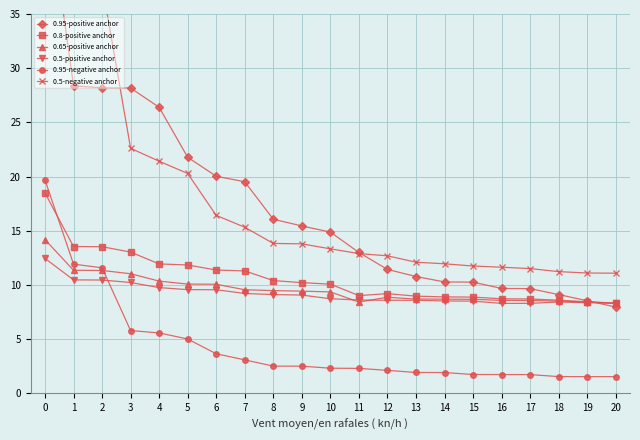

Reading left to right, list all the values displayed in this chart.

0.95-positive anchor: 0=47.2	1=28.4	2=28.2	3=28.2	4=26.4	5=21.8	6=20.0	7=19.5	8=16.1	9=15.4	10=14.9	11=13.0	12=11.4	13=10.8	14=10.3	15=10.3	16=9.7	17=9.7	18=9.1	19=8.5	20=8.0
0.8-positive anchor: 0=18.5	1=13.5	2=13.5	3=13.0	4=11.9	5=11.8	6=11.4	7=11.3	8=10.4	9=10.2	10=10.1	11=9.0	12=9.2	13=9.0	14=8.9	15=8.9	16=8.7	17=8.7	18=8.6	19=8.4	20=8.3
0.65-positive anchor: 0=14.2	1=11.4	2=11.3	3=11.0	4=10.4	5=10.1	6=10.1	7=9.6	8=9.5	9=9.4	10=9.4	11=8.4	12=8.9	13=8.7	14=8.7	15=8.7	16=8.6	17=8.6	18=8.5	19=8.4	20=8.3
0.5-positive anchor: 0=12.4	1=10.5	2=10.5	3=10.2	4=9.8	5=9.6	6=9.6	7=9.2	8=9.1	9=9.1	10=8.7	11=8.6	12=8.6	13=8.6	14=8.5	15=8.5	16=8.3	17=8.3	18=8.4	19=8.4	20=8.3
0.95-negative anchor: 0=19.7	1=11.9	2=11.6	3=5.8	4=5.6	5=5.0	6=3.6	7=3.1	8=2.5	9=2.5	10=2.3	11=2.3	12=2.1	13=1.9	14=1.9	15=1.7	16=1.7	17=1.7	18=1.5	19=1.5	20=1.5
0.5-negative anchor: 0=59.7	1=38.0	2=37.7	3=22.6	4=21.4	5=20.3	6=16.4	7=15.3	8=13.8	9=13.8	10=13.3	11=12.9	12=12.7	13=12.1	14=12.0	15=11.7	16=11.6	17=11.5	18=11.2	19=11.1	20=11.1